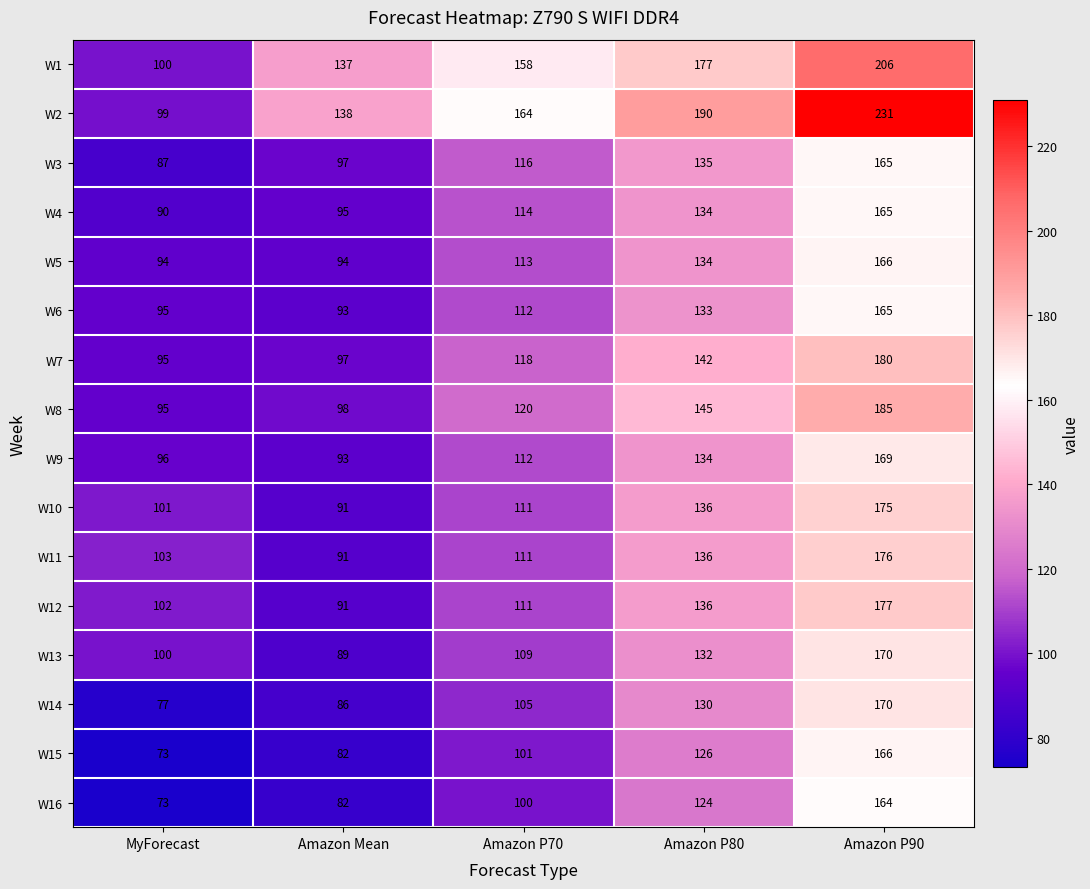

What is the average value of the W15 series?

110